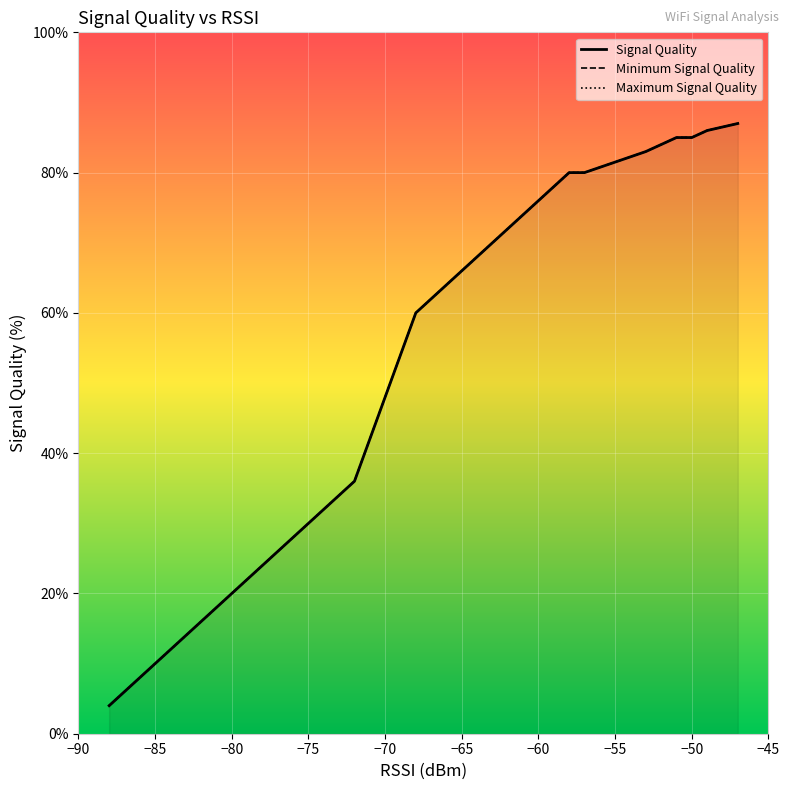

How many values in the Signal Quality series are below 64?

12